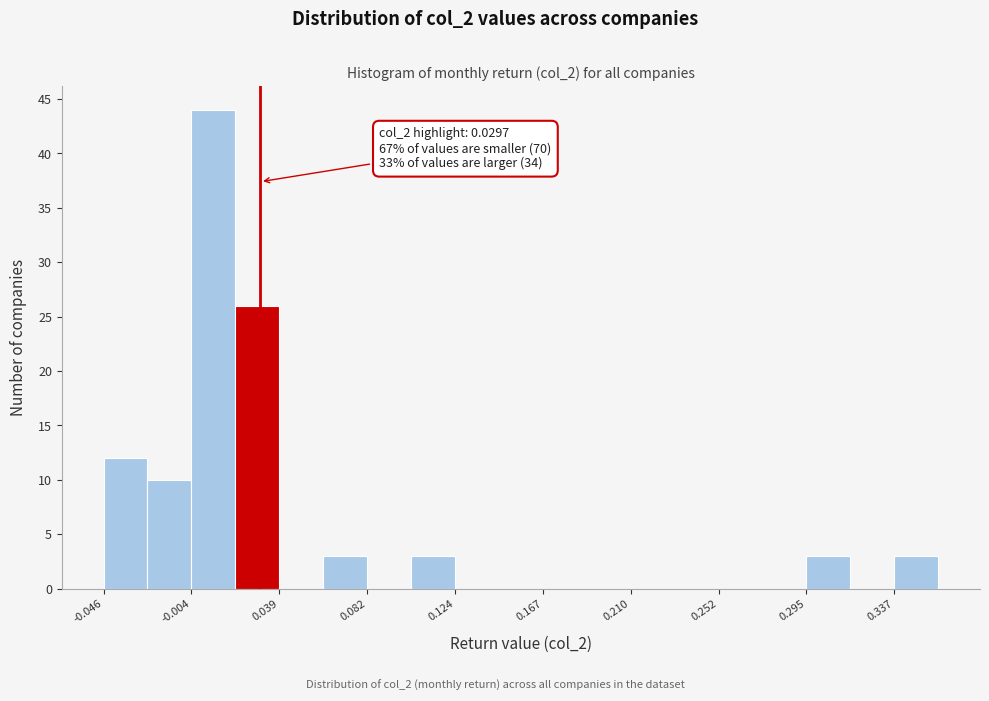

Which range on the x-axis has the tallest bar?

-0.005 to 0.020